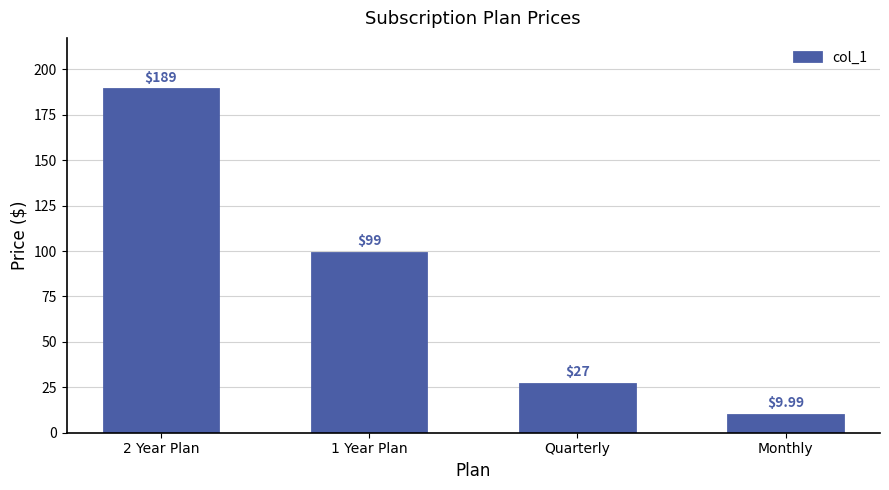

What is the change in value from 1 Year Plan to Monthly?

-89.0